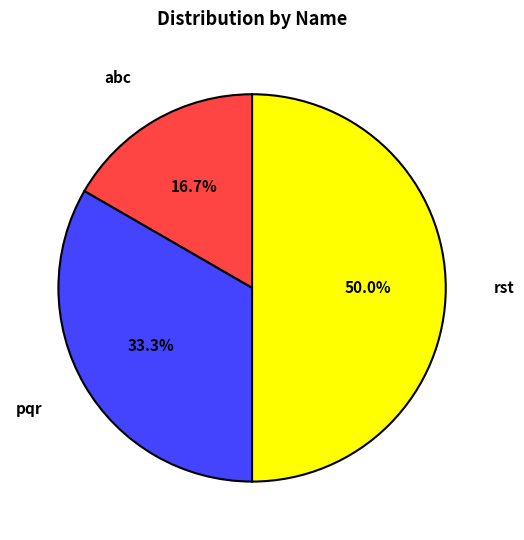

What is the total percentage of rst and pqr?

83.3%